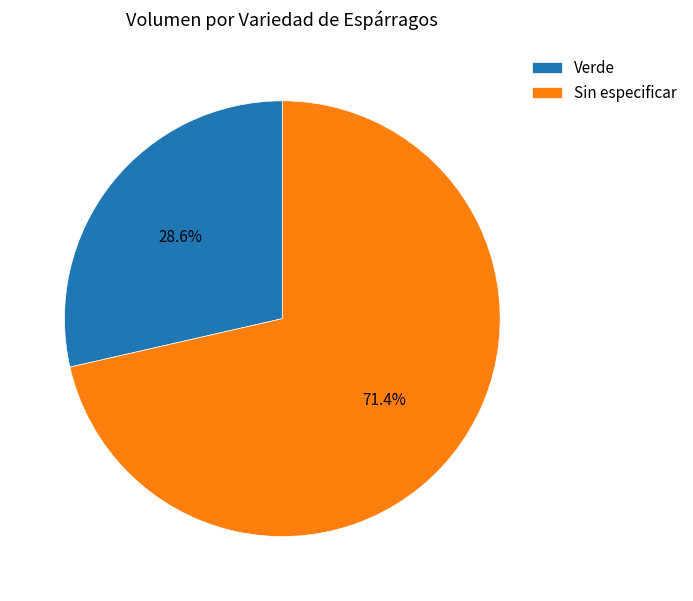

Combined, do Verde and Sin especificar account for over 50%?

Yes